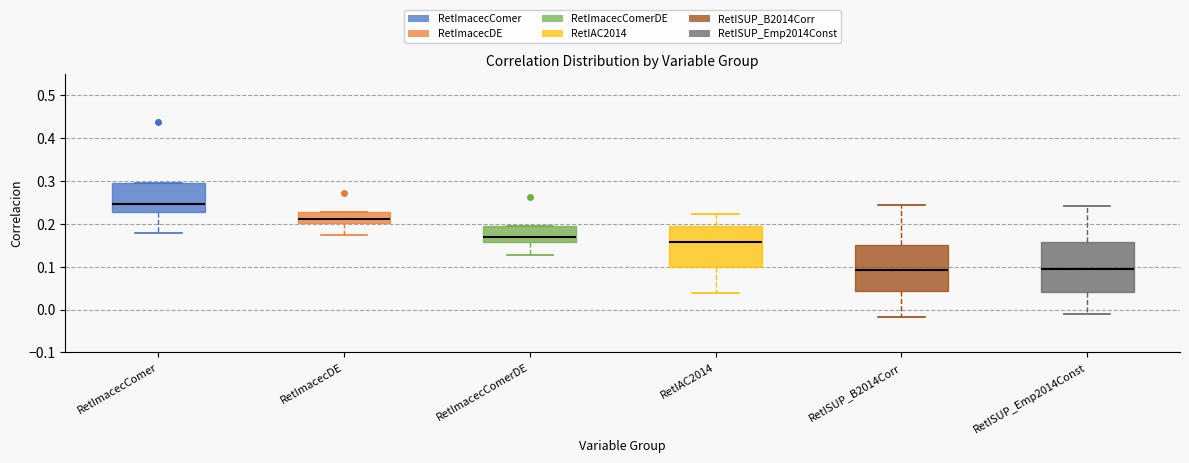

Which box is the tallest, from its lower edge to its upper edge?

RetISUP_Emp2014Const